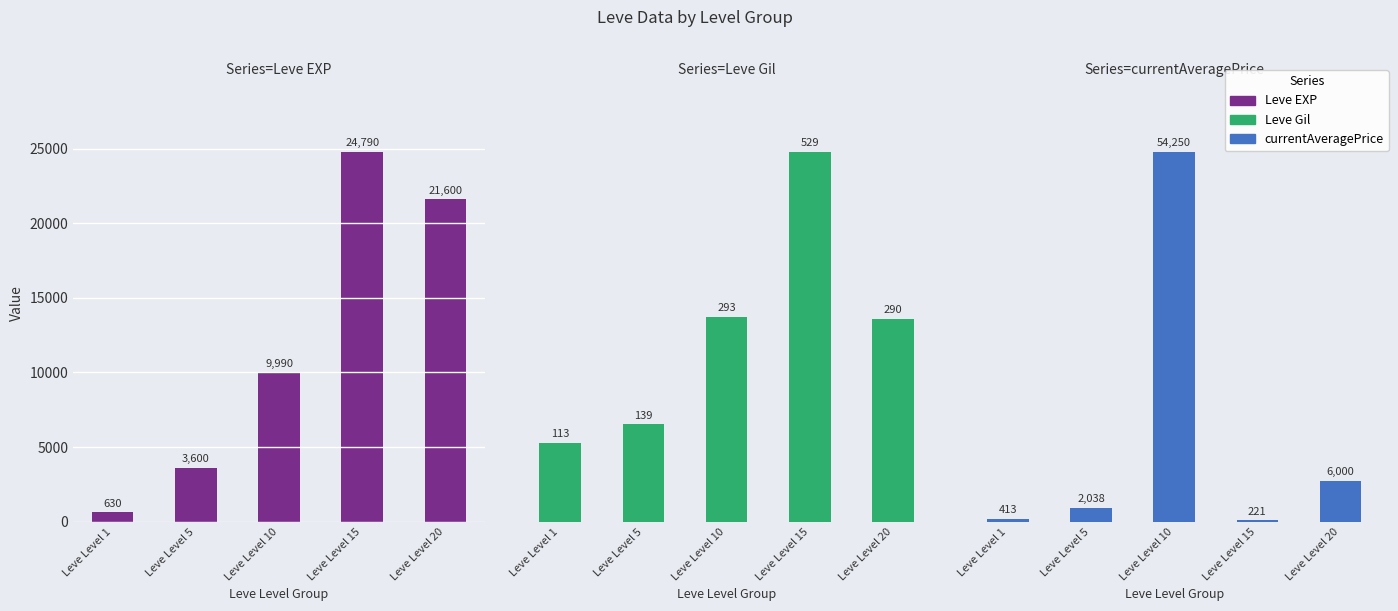

Rank the categories by Leve EXP value from highest to lowest.

Leve Level 15, Leve Level 20, Leve Level 10, Leve Level 5, Leve Level 1